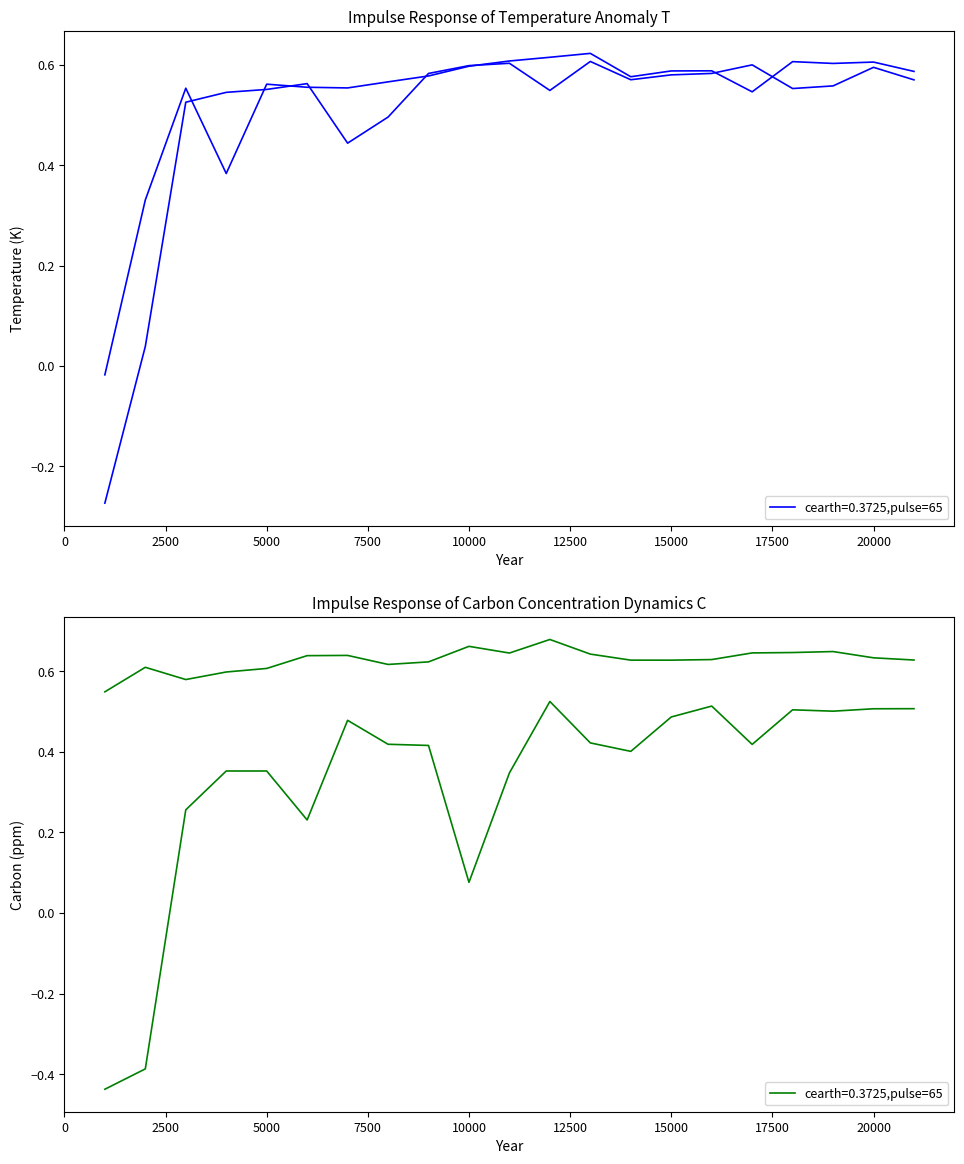

Which series has the largest total across all categories?

left